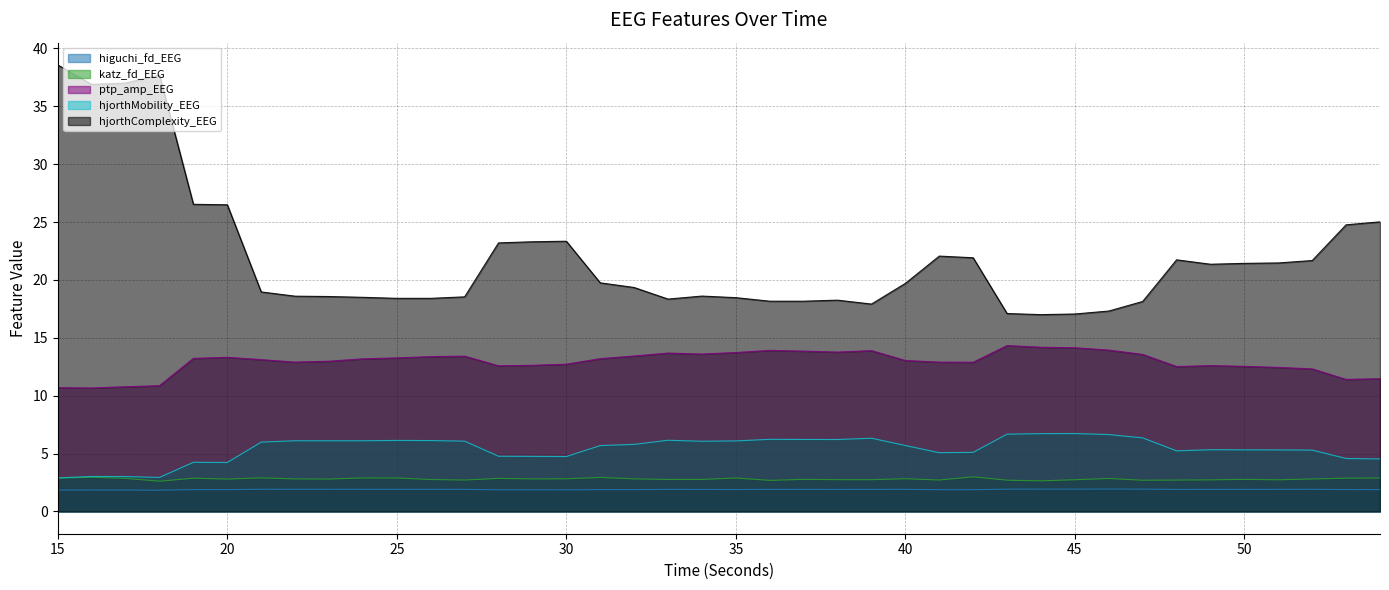

How many interior local peaks does the hjorthComplexity_EEG series have?

6